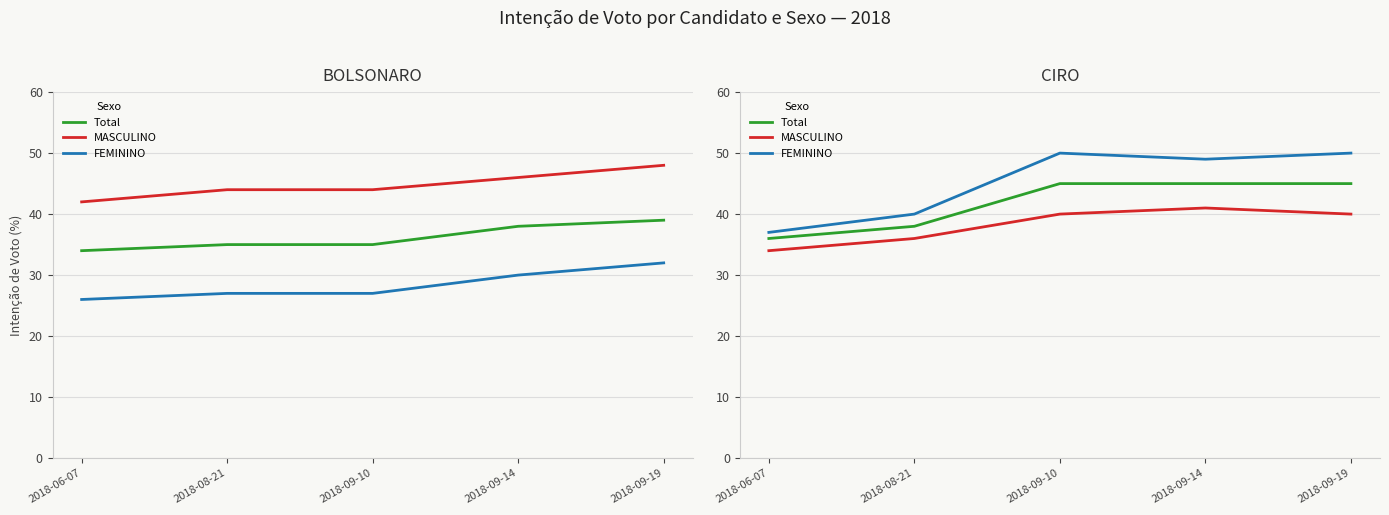

What is the difference between the MASCULINO values at 2018-06-07 and 2018-08-21?

2